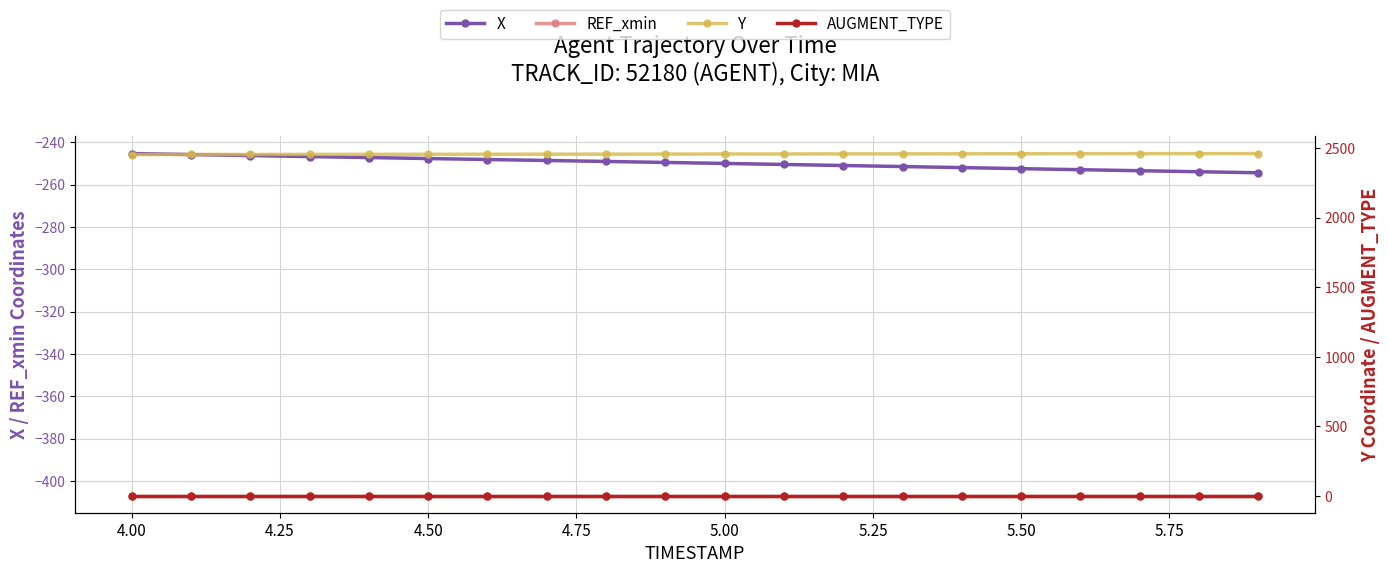

How many lines are shown in the chart?

4